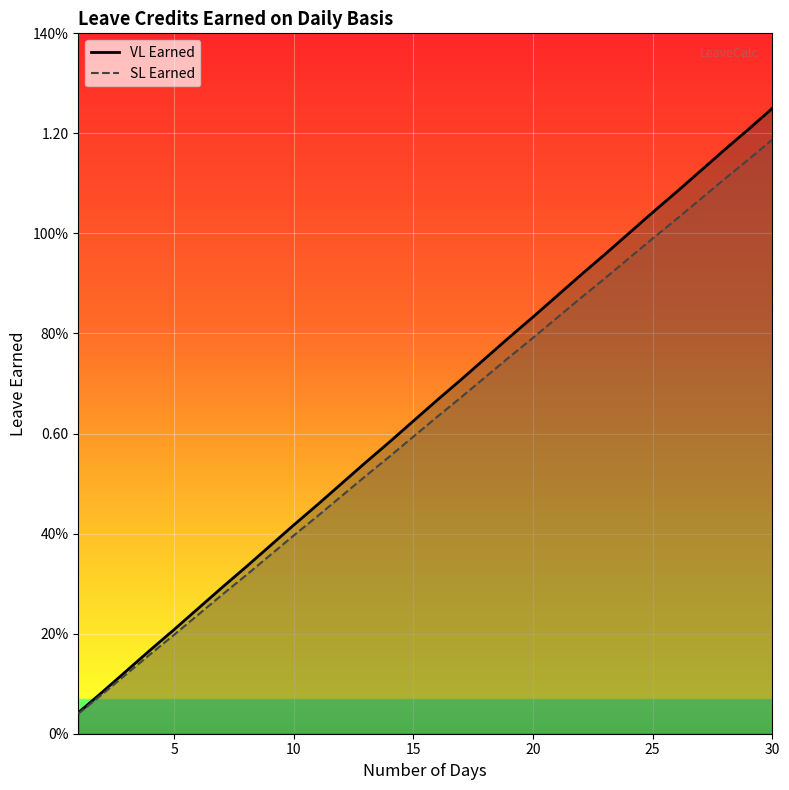

List the series in order of their overall mean, highest first.

VL Earned, SL Earned